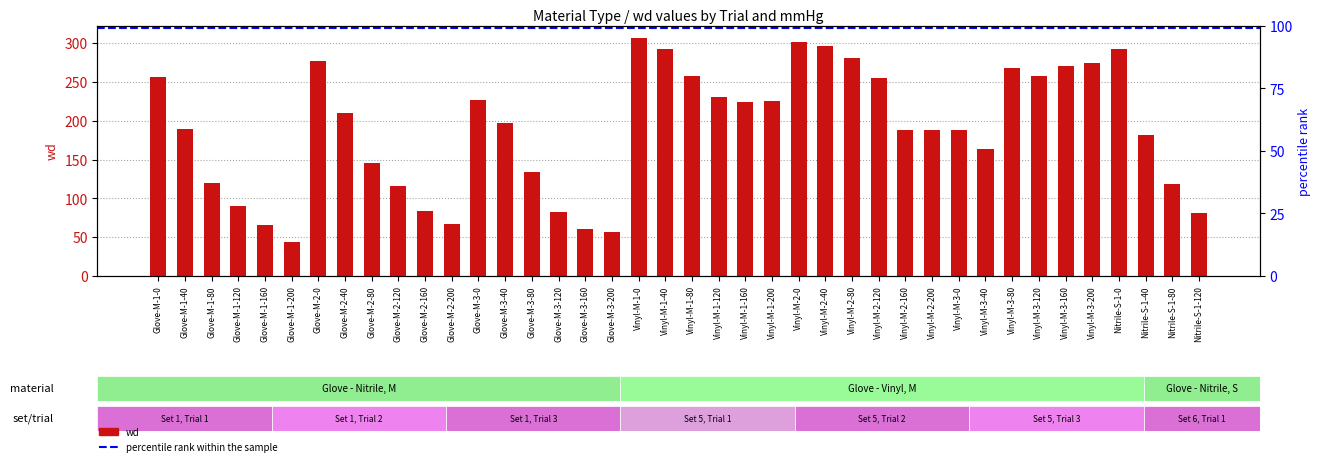

Reading left to right, list all the values displayed in this chart.

257	190	120	90	65	44	277	210	146	116	84	67	227	197	134	82	60	56	307	292	258	231	224	226	302	296	281	255	188	188	188	164	268	258	271	275	292	181	119	81